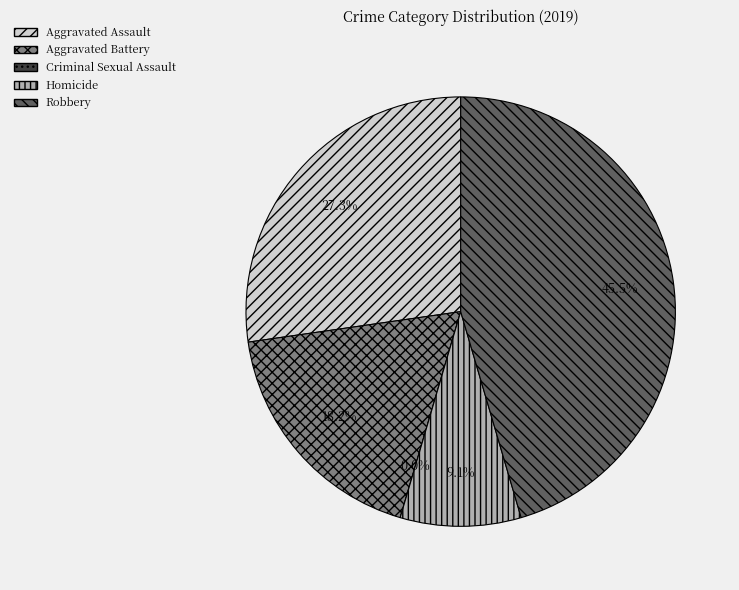

Does any single category account for the majority?

No